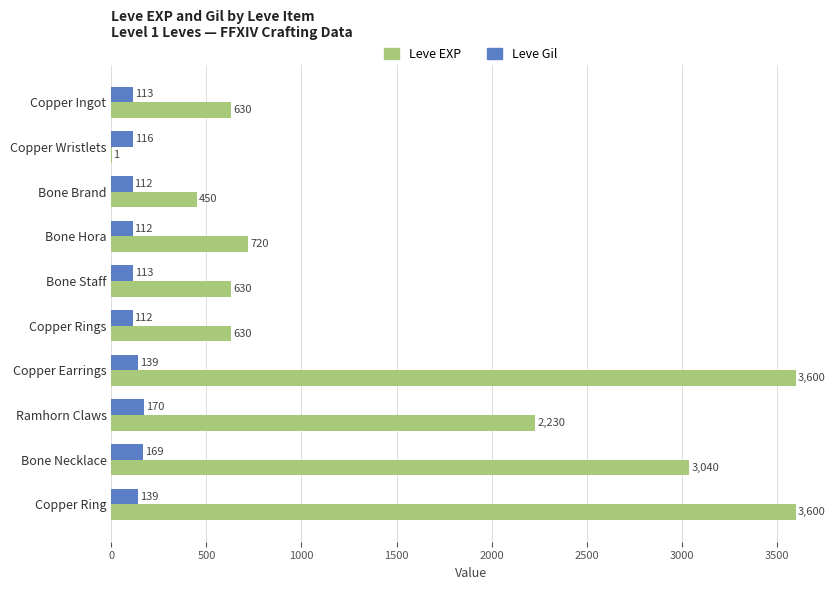

What is the maximum value shown in the chart?

3600